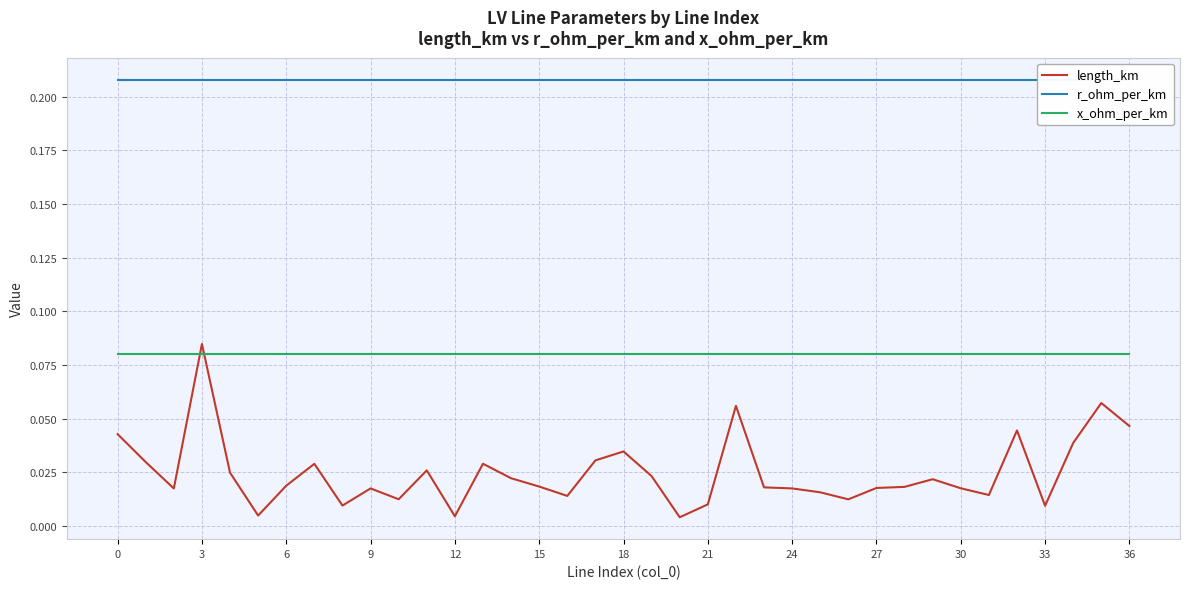

Which has a higher value, 16 or 27?

27